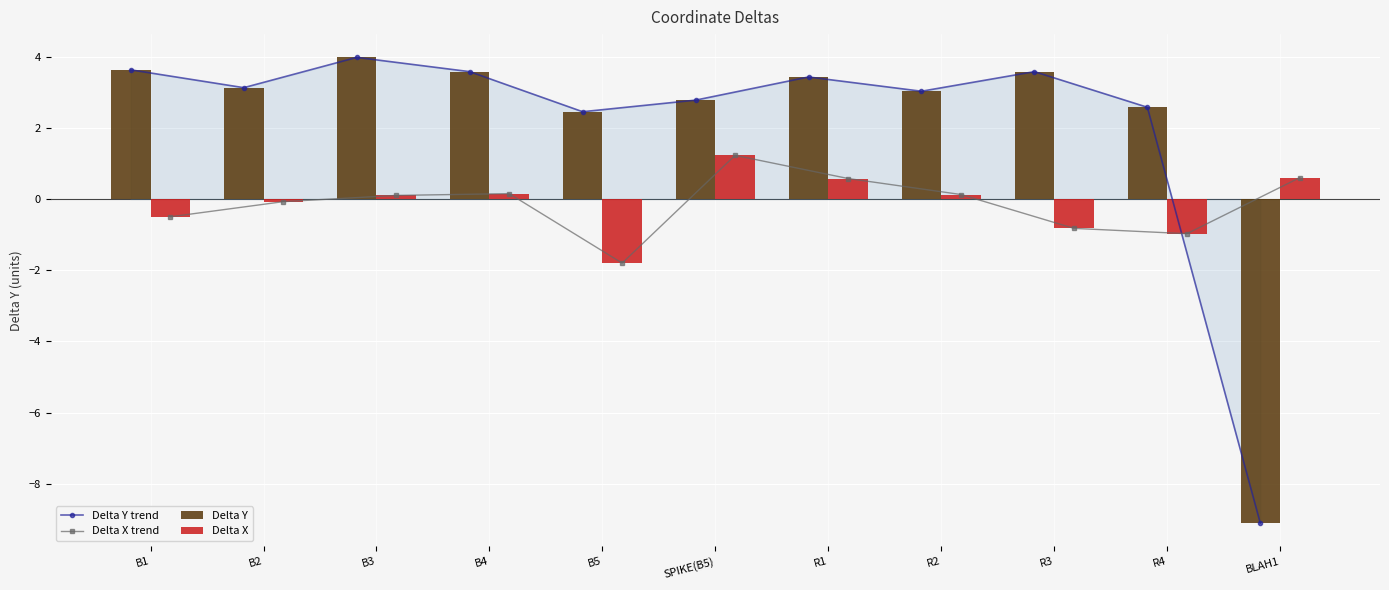

Rank the series by their maximum value, from lowest to highest.

Delta X trend, Delta X, Delta Y trend, Delta Y